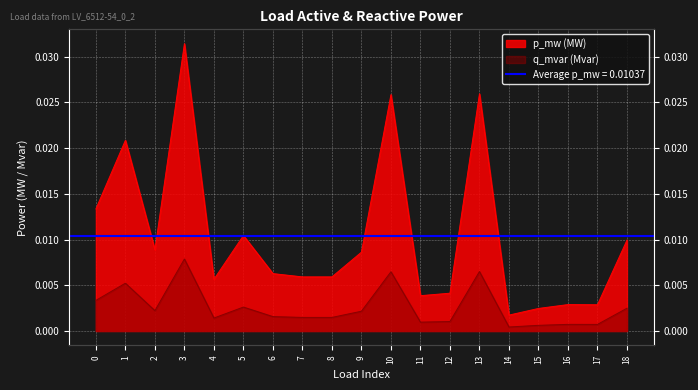

Rank the series at 8 from highest to lowest value.

p_mw, q_mvar